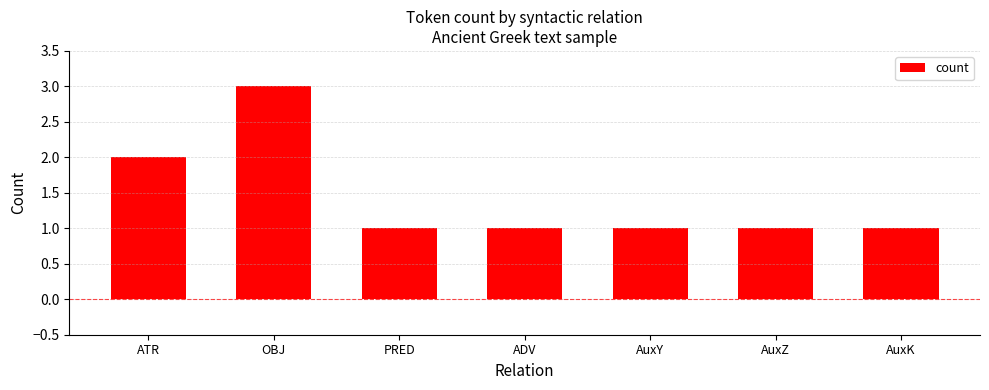

Between AuxK and OBJ, which is larger?

OBJ